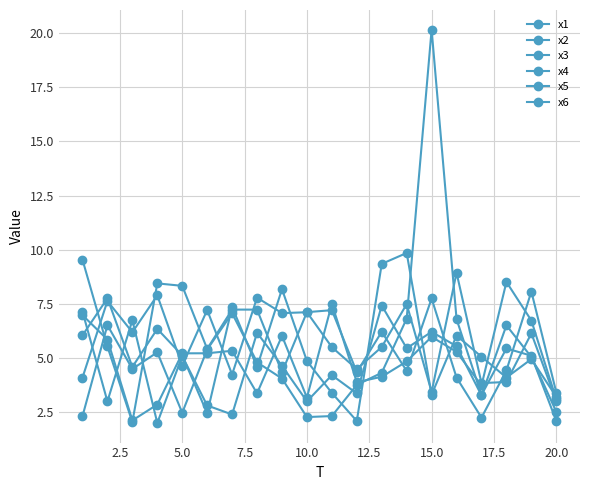

How many lines are shown in the chart?

6